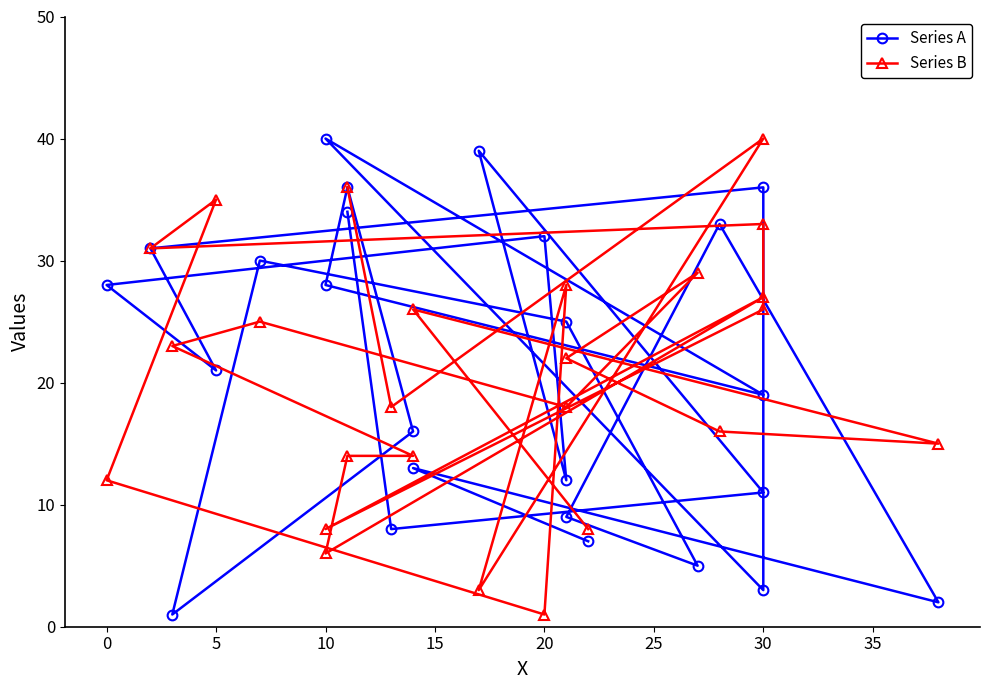

How many interior local valleys does the Series A series have?

8